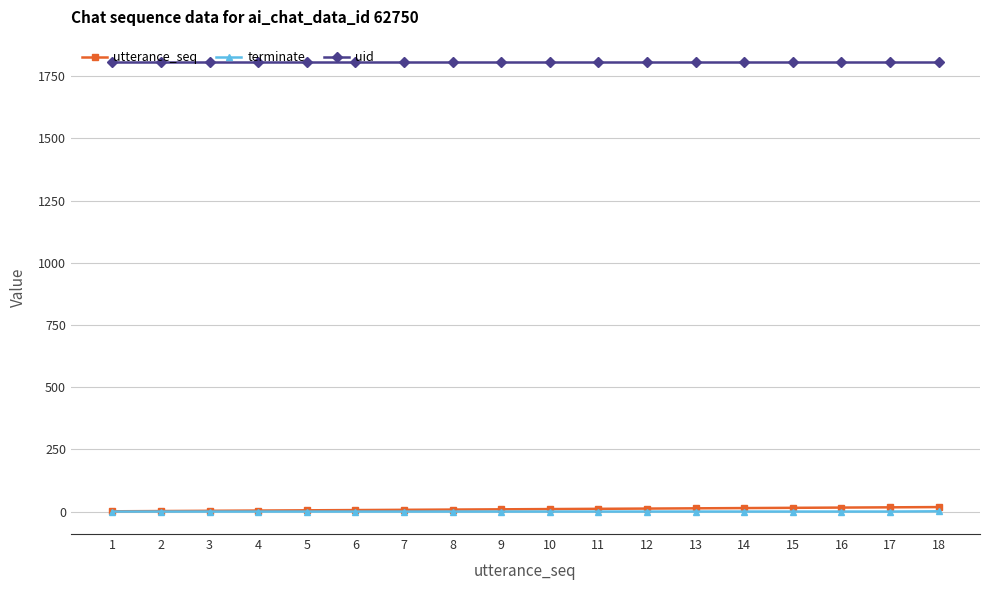

Which series has the largest total across all categories?

uid